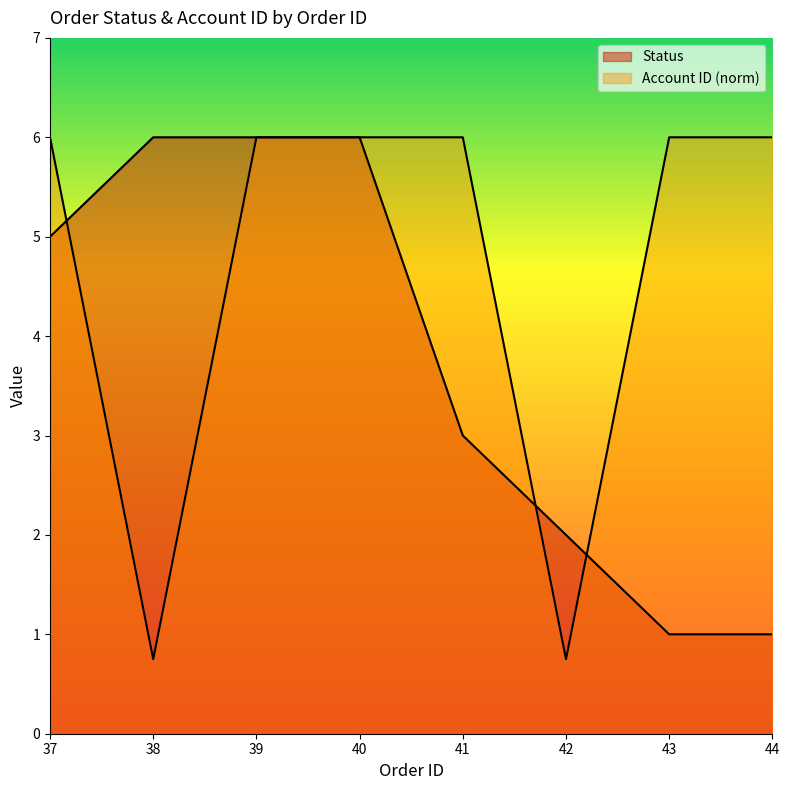

How many data points does each series have?

8